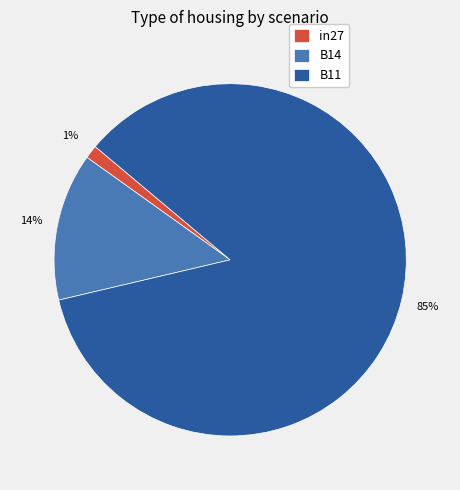

Do B11 and B14 together represent more than half of the pie?

Yes